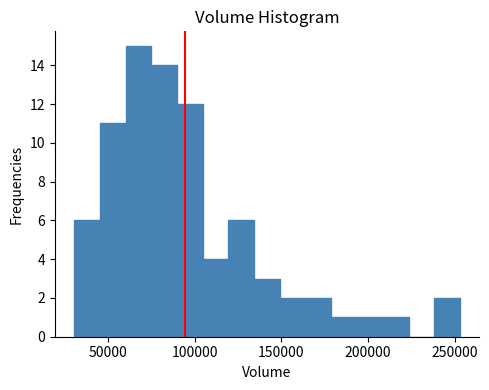

Read against the x-axis, roughly where is the centre of the tallest bar?

65000